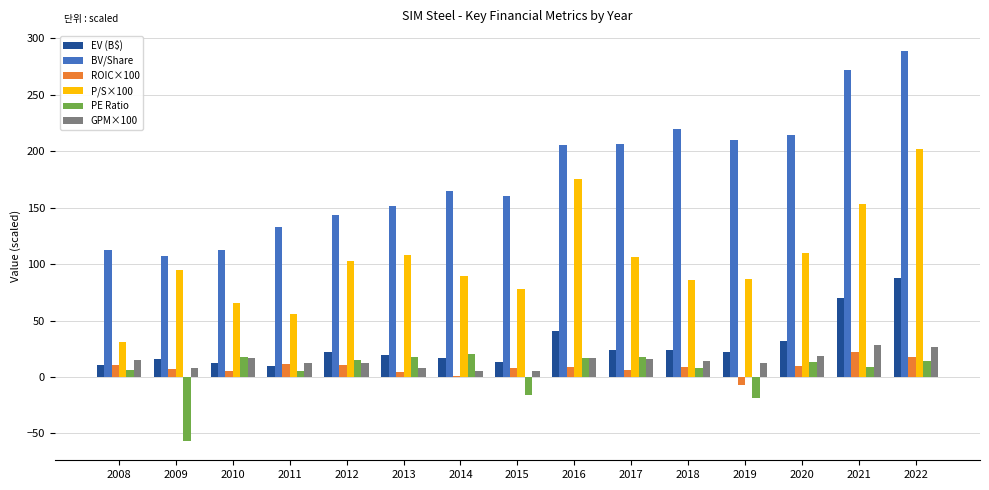

Are the bars grouped side by side (vs. stacked)?

Yes